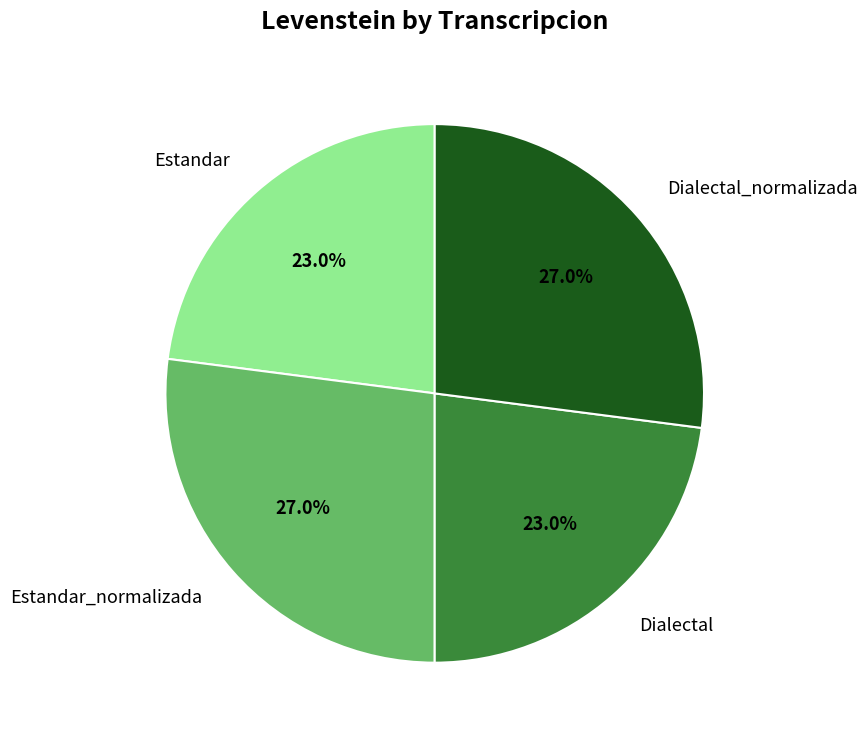

To the nearest percent, what portion does Estandar represent?

23%